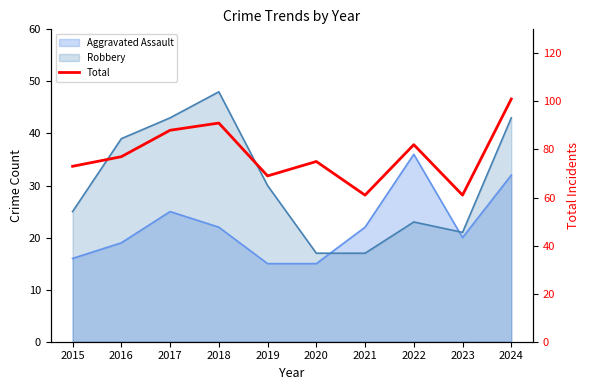

At which category does the data reach its first local valley?

2019